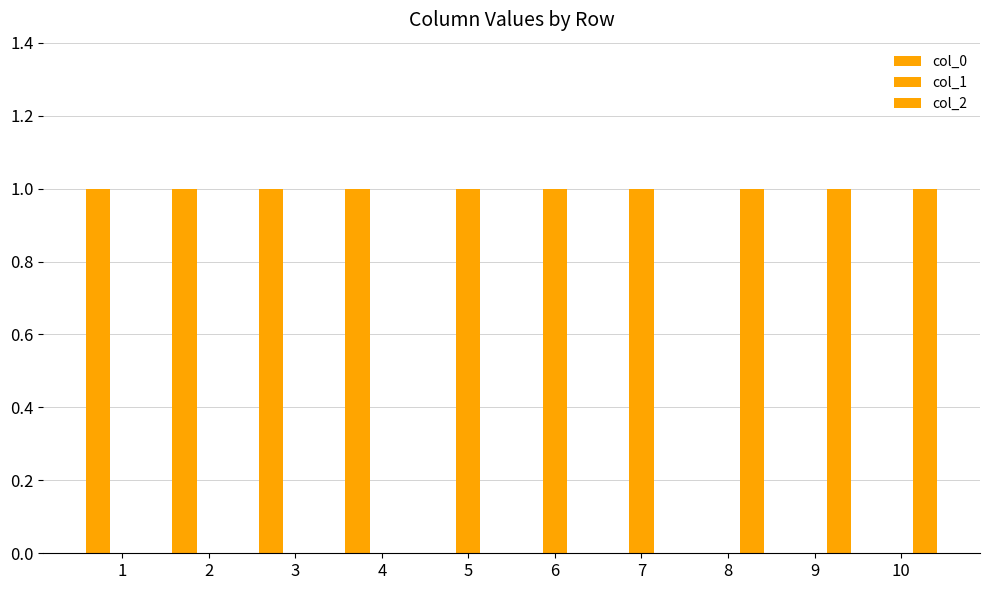

True or false: col_0 has a value of 0 at 5.

True